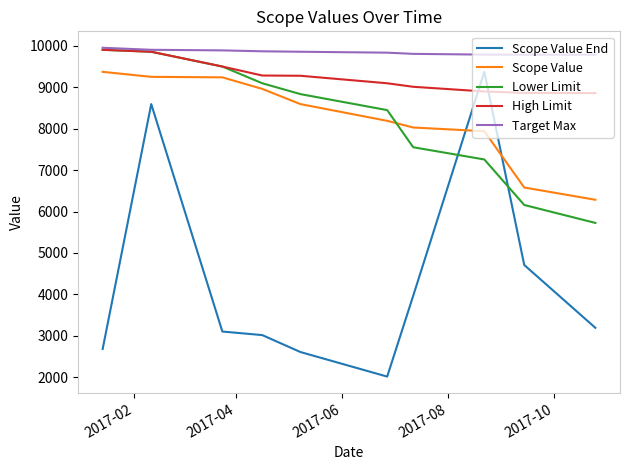

What is the maximum value shown in the chart?

9954